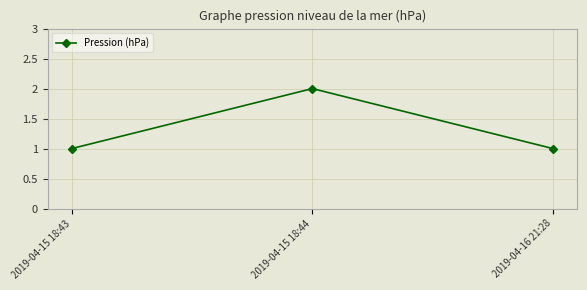

What is the ratio of the value at 2019-04-15 18:44 to the value at 2019-04-16 21:28?

2.0